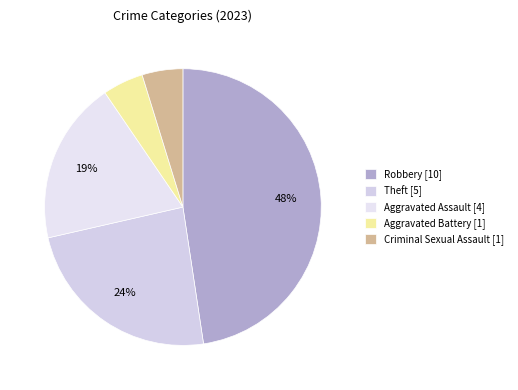

Does Criminal Sexual Assault account for over 50% of the chart?

No